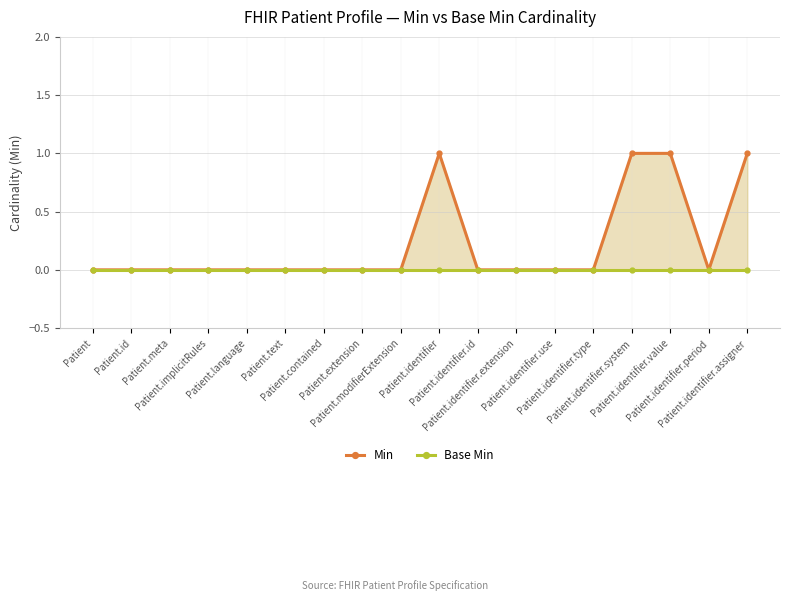

What is the greatest value displayed?

1